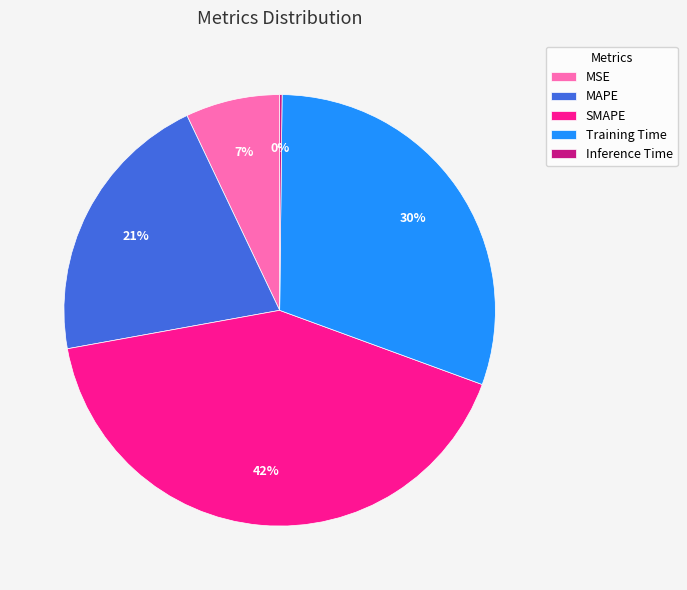

Does MSE represent more than half of the total?

No